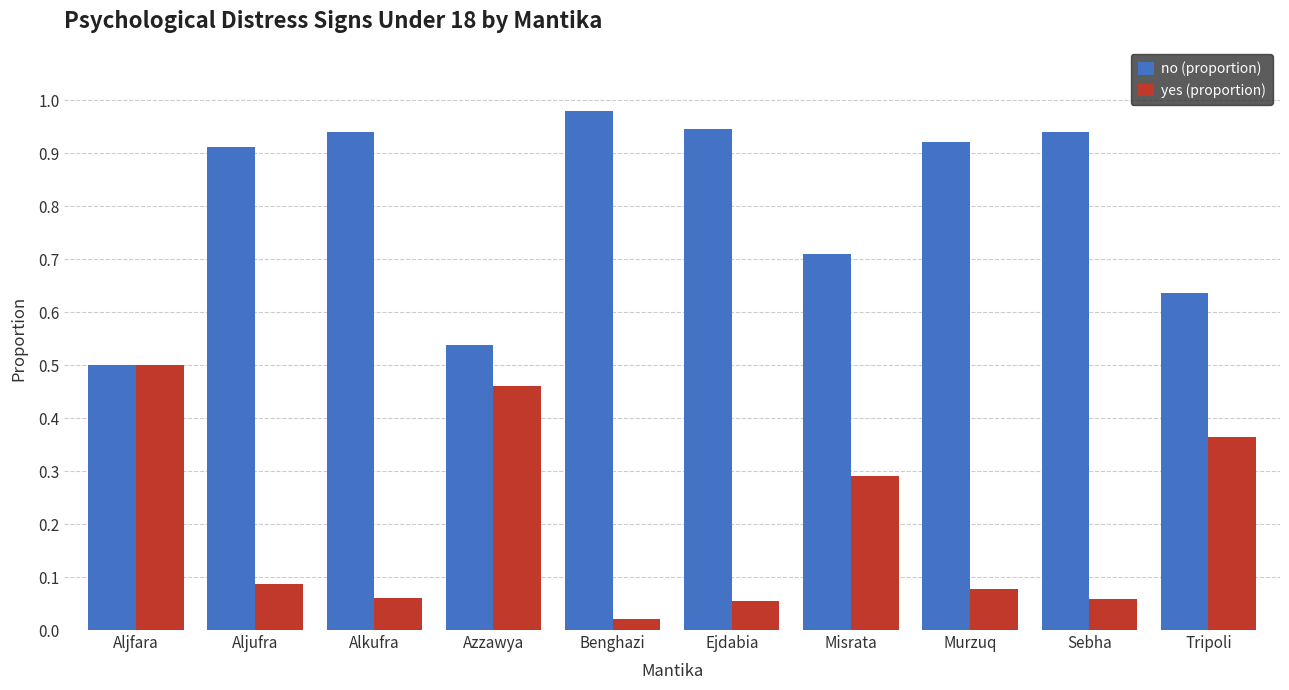

At how many categories does at least one series exceed 0?

10